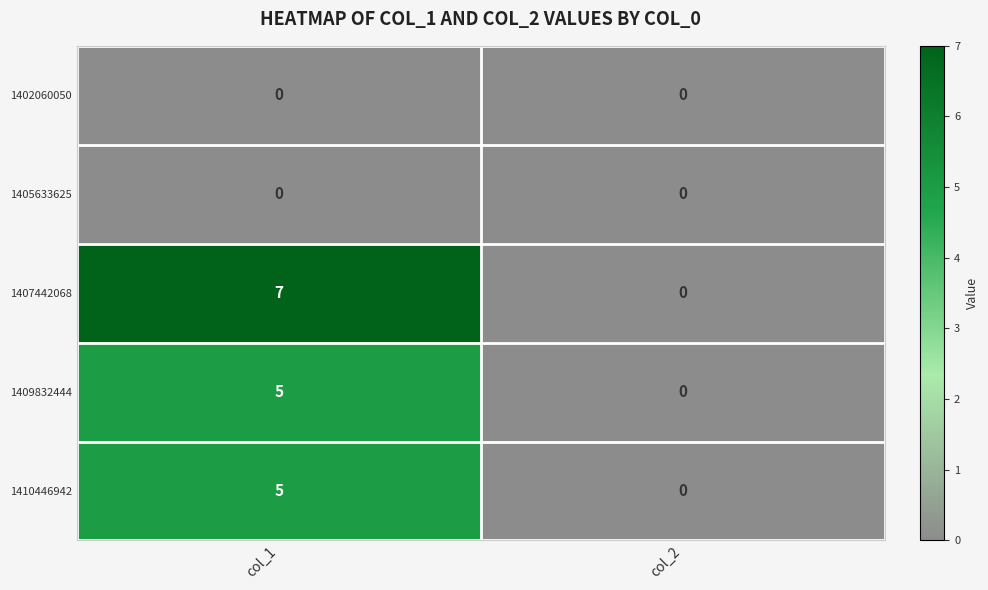

Rank the categories by 1409832444 value from highest to lowest.

col_1, col_2